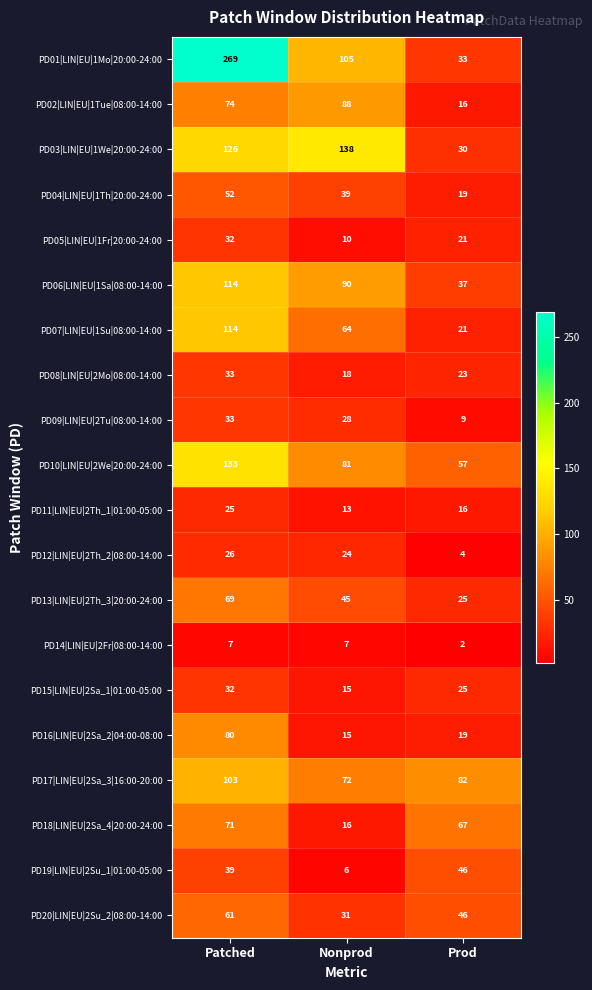

The PD18|LIN|EU|2Sa_4|20:00-24:00 series shows 111 at Patched. True or false?

False